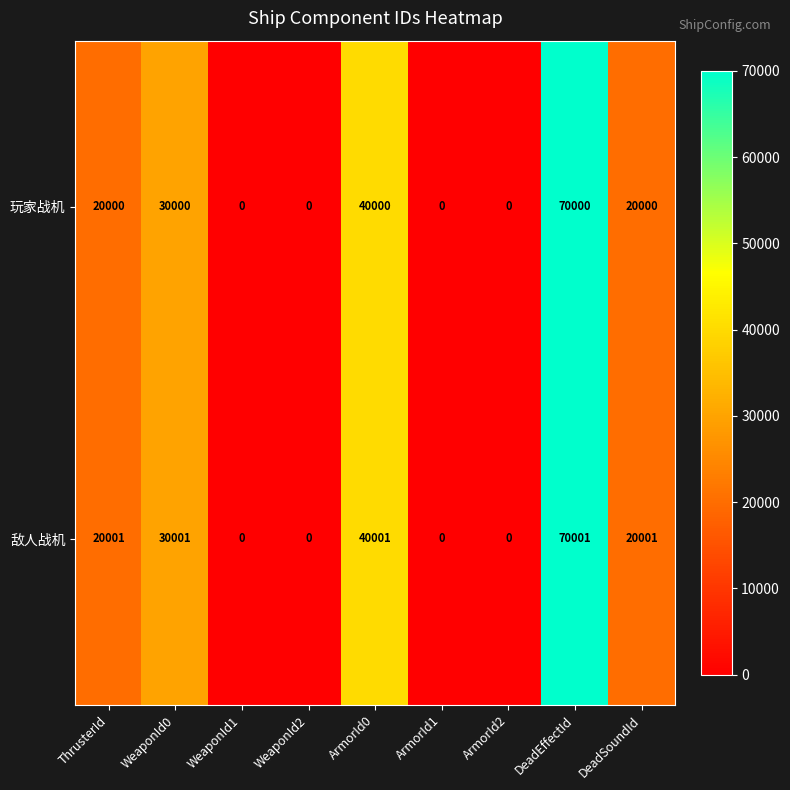

Which series has the widest spread of values?

敌人战机